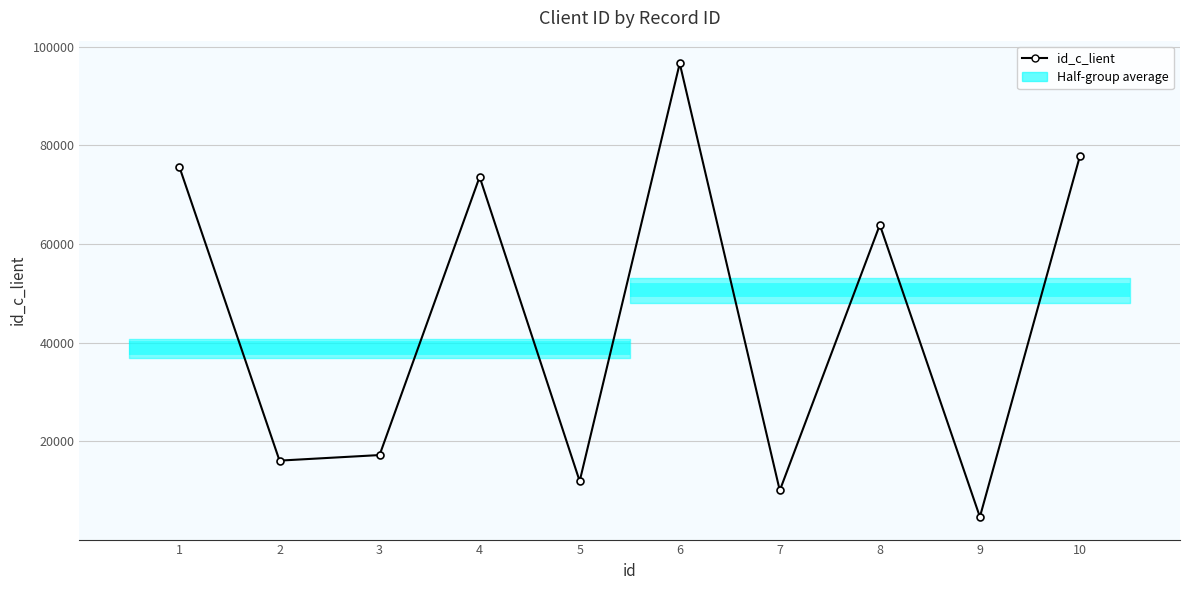

Reading left to right, list all the values displayed in this chart.

1=75609	2=16072	3=17200	4=73633	5=11905	6=96664	7=10013	8=63897	9=4653	10=77883